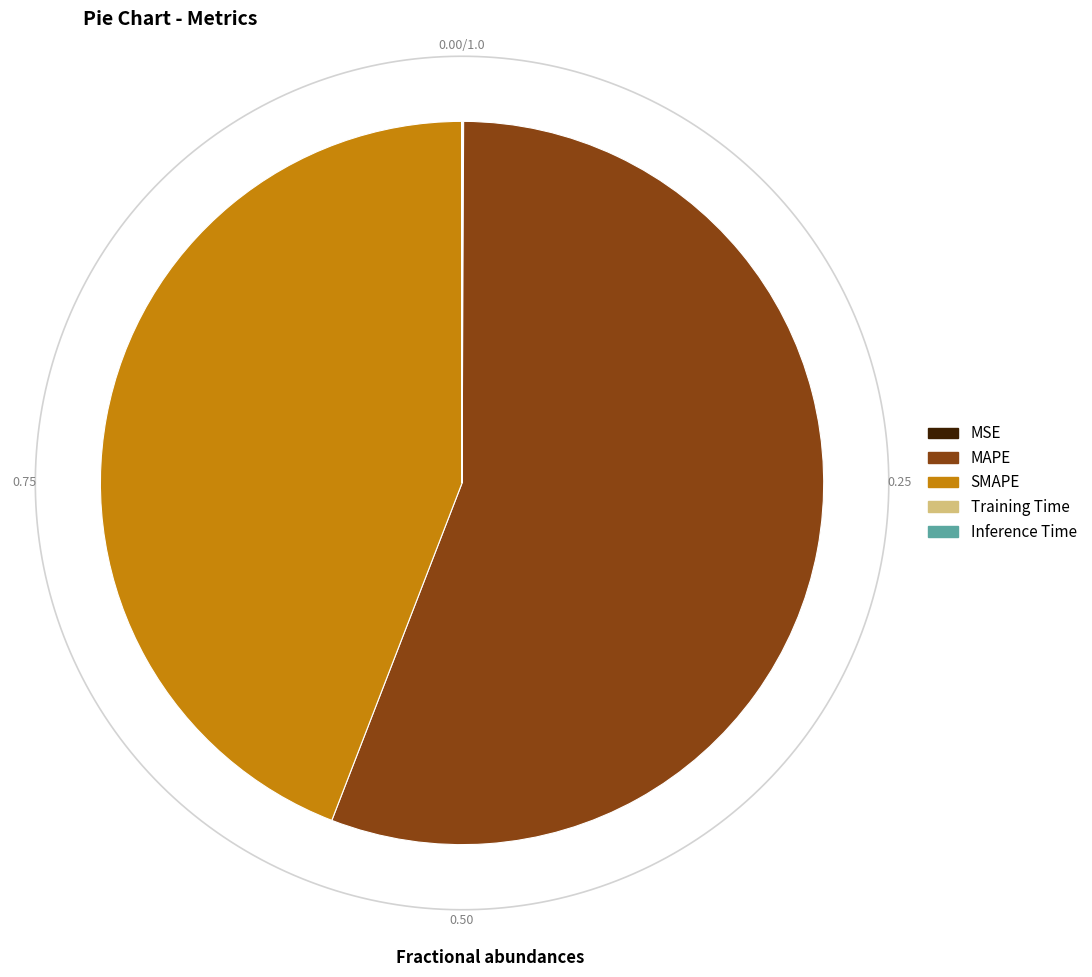

To the nearest percent, what portion does MAPE represent?

56%